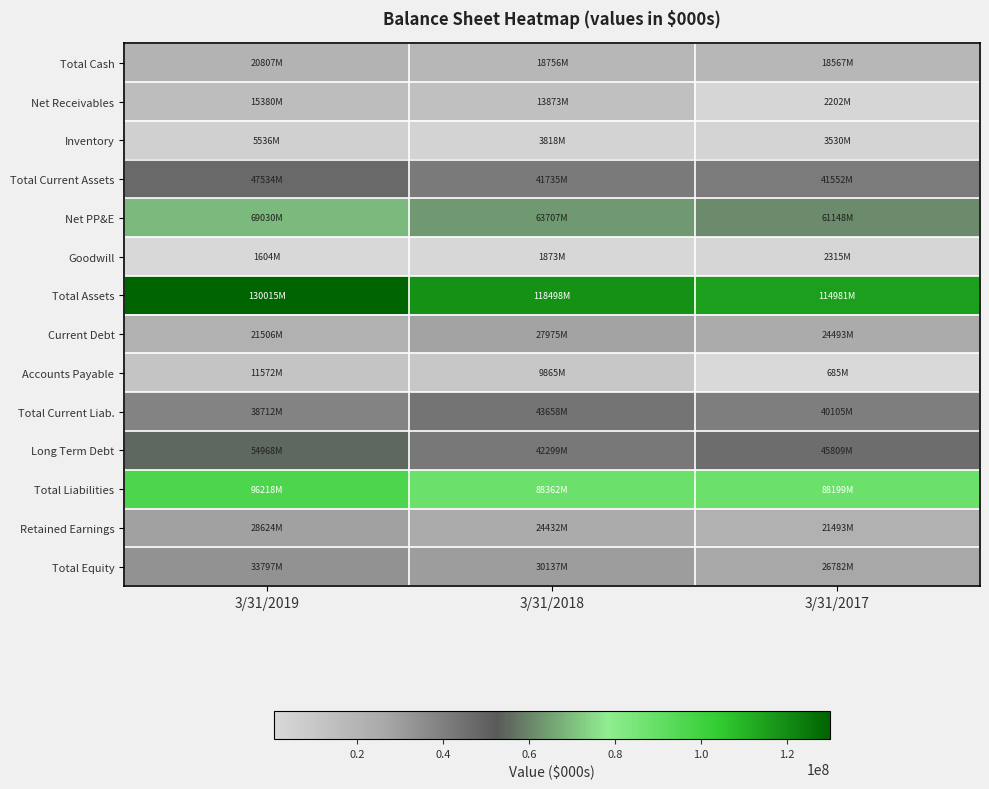

Between 3/31/2018 and 3/31/2017, which series saw the biggest shift?

Net Receivables